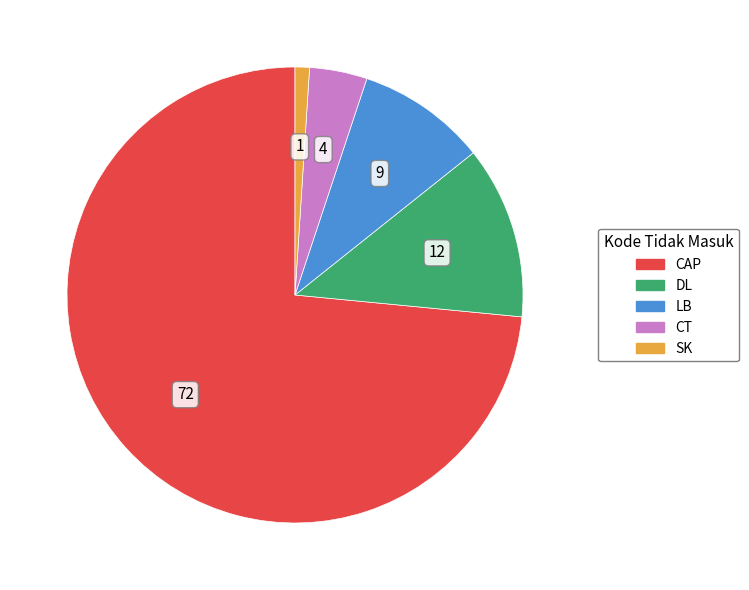

Is the sum of CAP and LB greater than half?

Yes